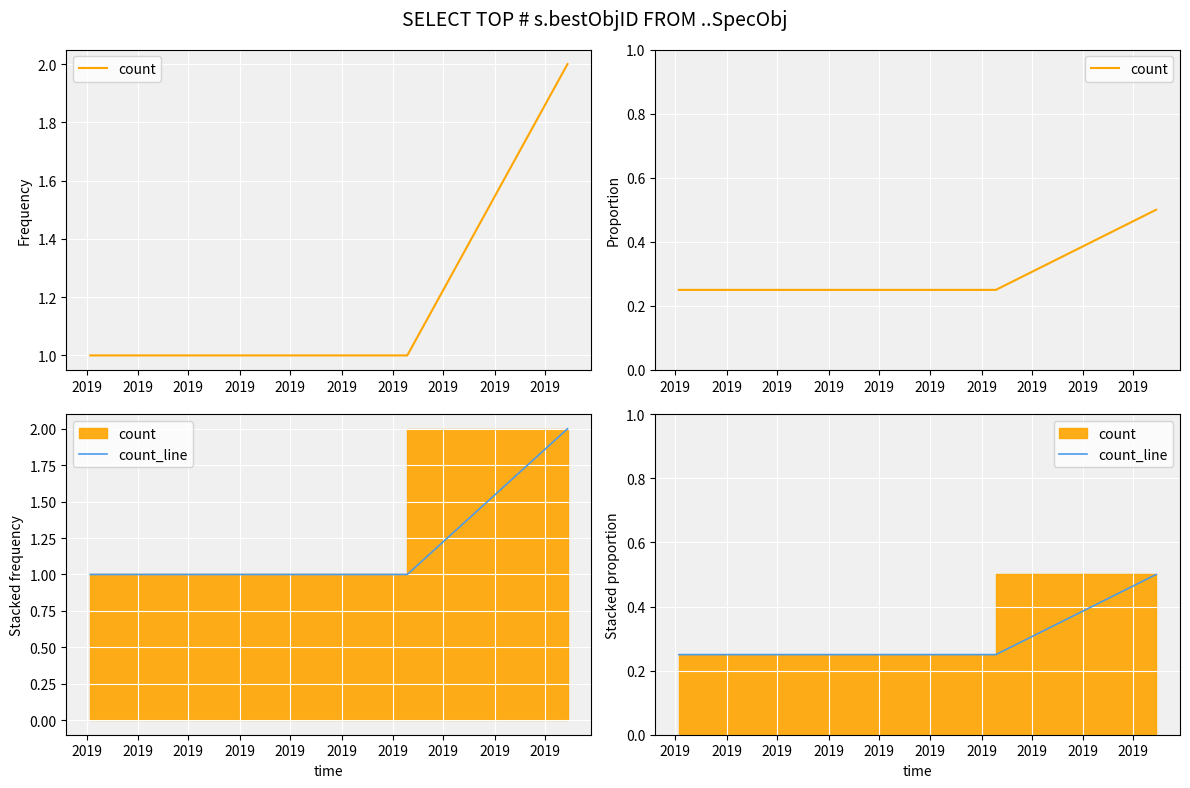

True or false: count has a value of 0.2 at 2019.

False